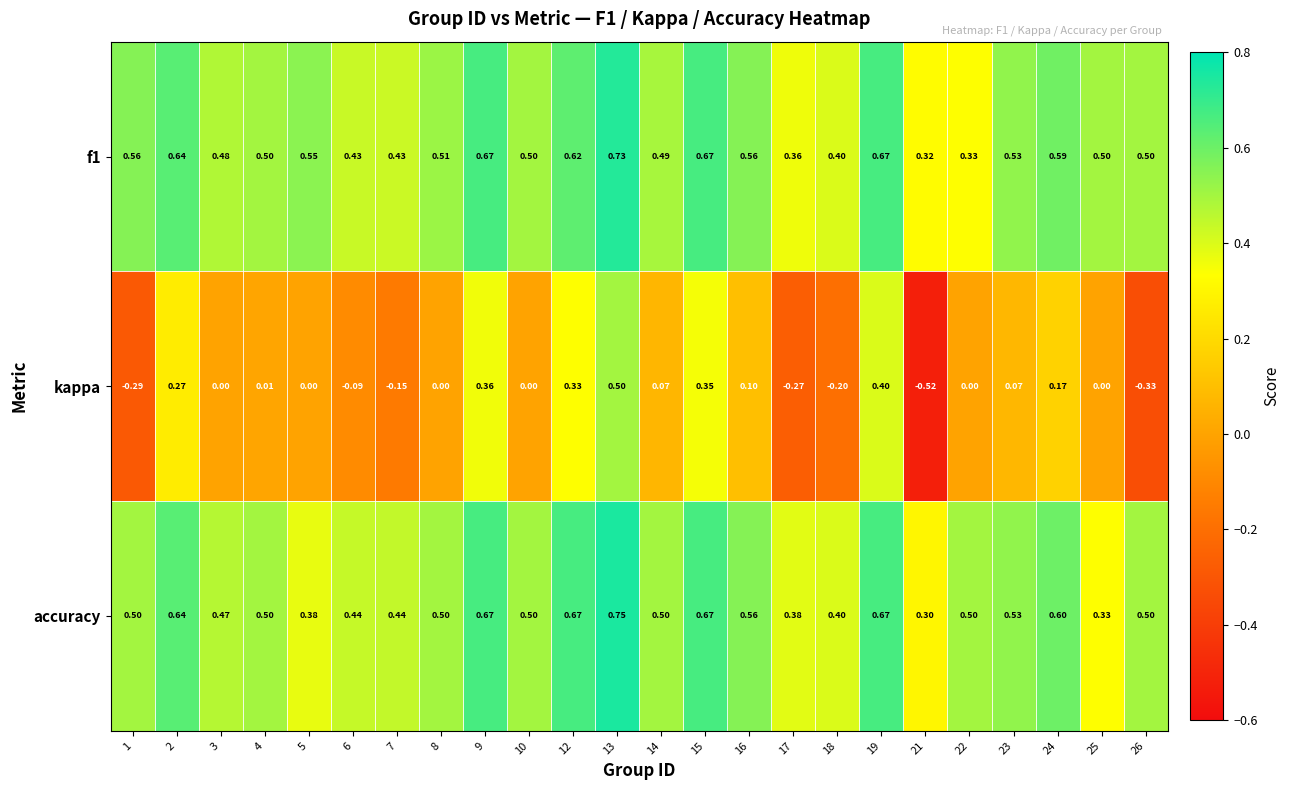

What is the spread (max minus min) of values at 12?

0.3